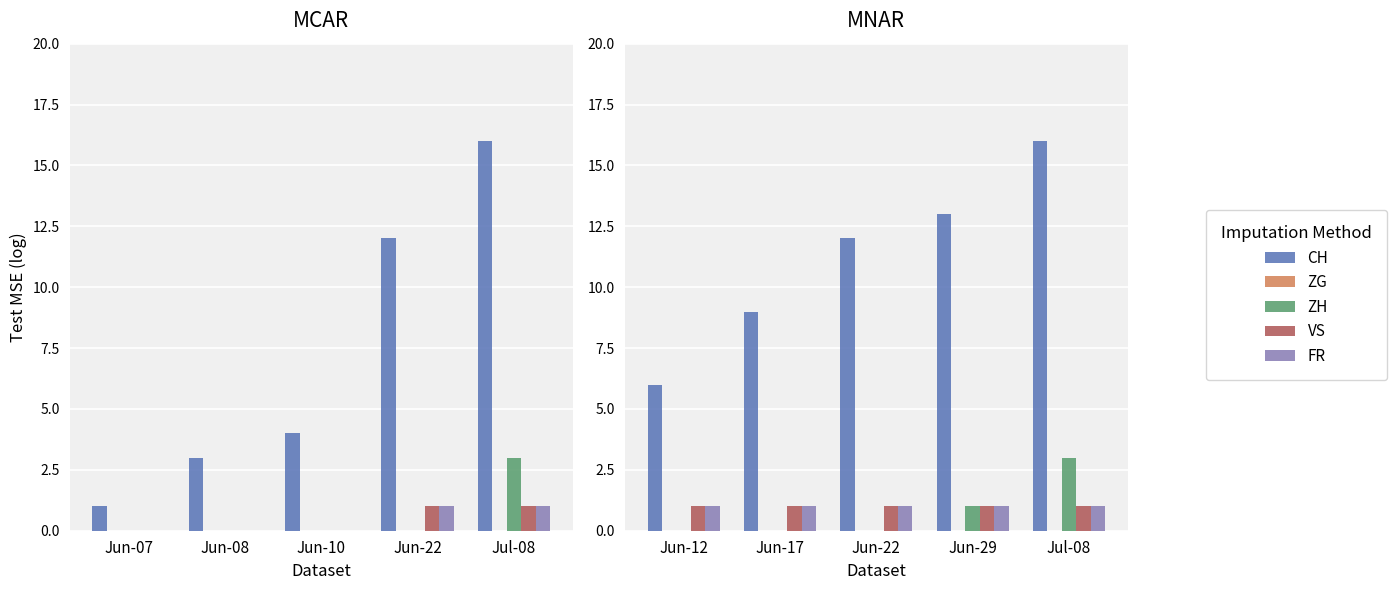

What is the difference between the maximum and minimum values in the ZH series?

3